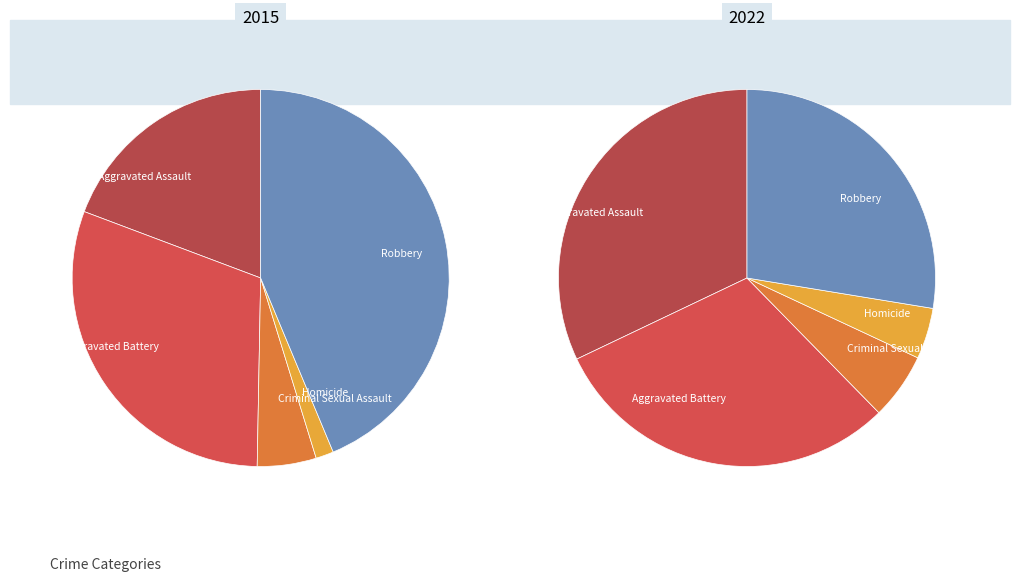

How many segments does this pie chart have?

5